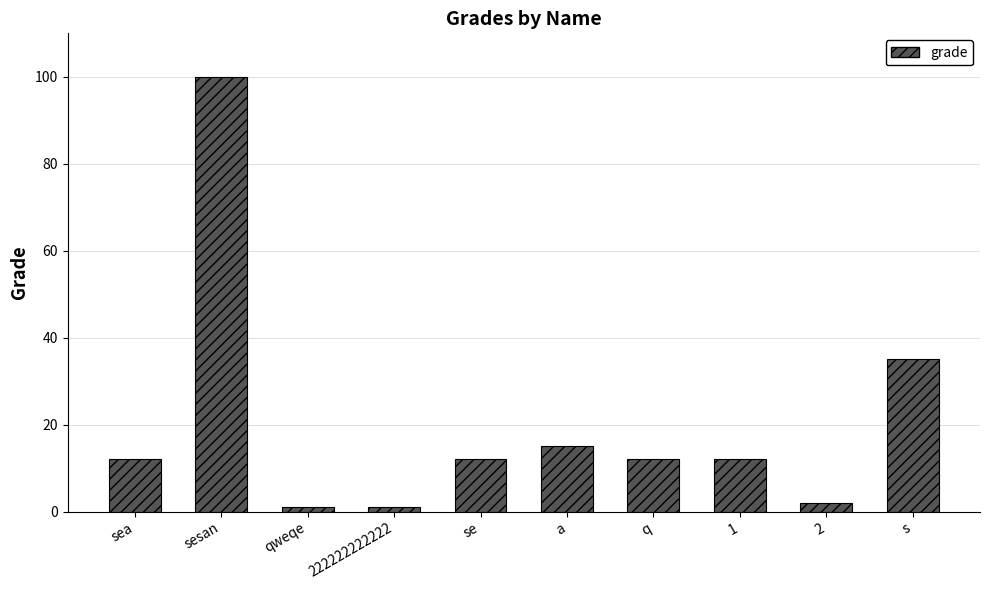

The chart shows a value of 17 at sea. True or false?

False